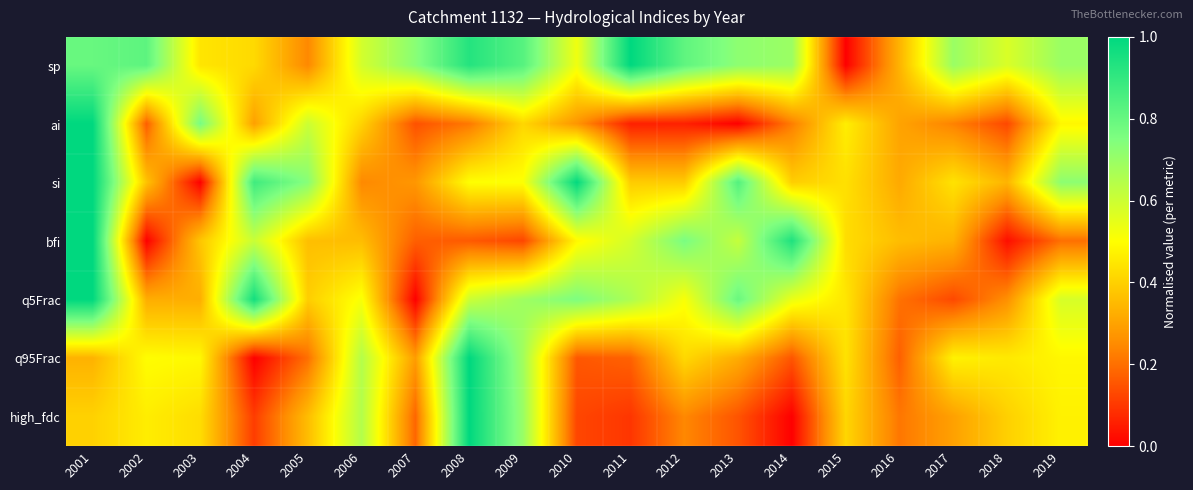

How many distinct data groups are displayed?

7